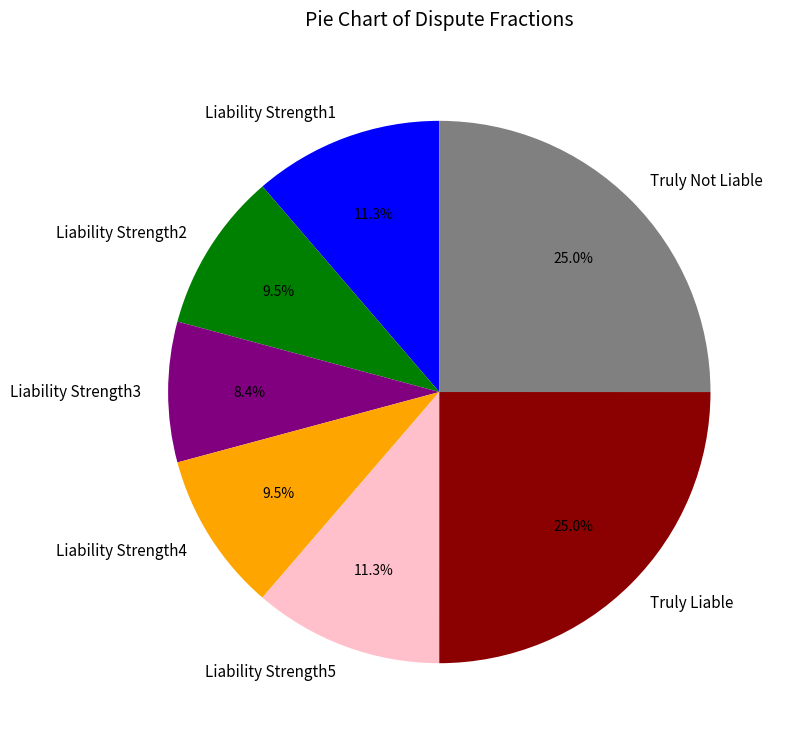

Does any single category account for the majority?

No